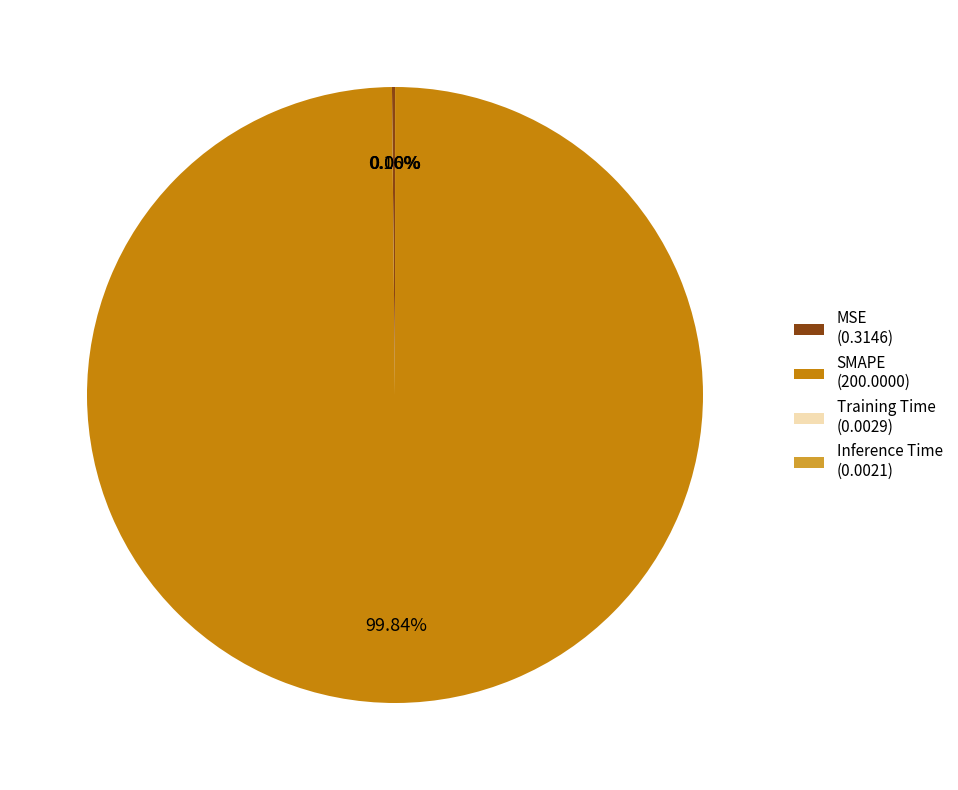

Is there any slice that represents more than half of the pie?

Yes